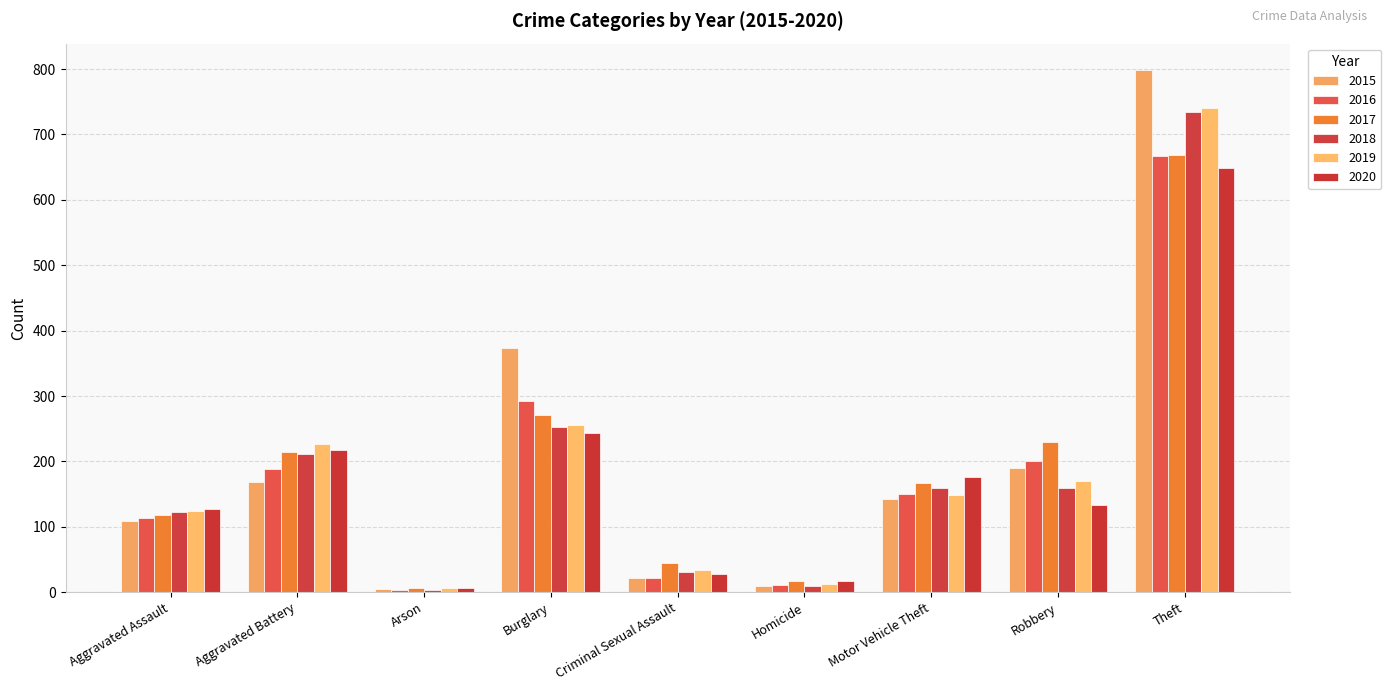

What is the spread (max minus min) of values at Aggravated Battery?

57